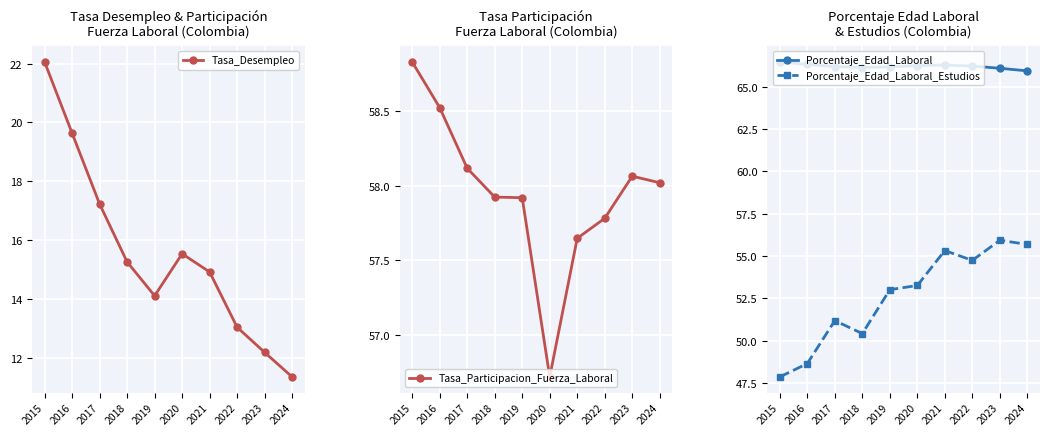

Where is Tasa_Participacion_Fuerza_Laboral nearest to the value 57?

2020